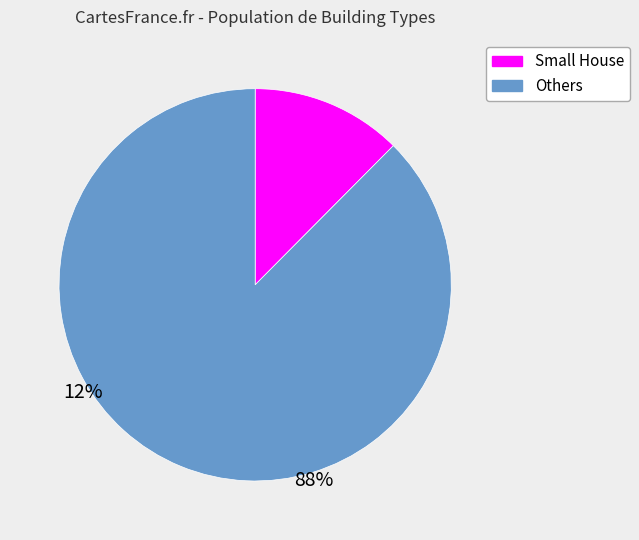

Is there a majority slice in this chart?

Yes